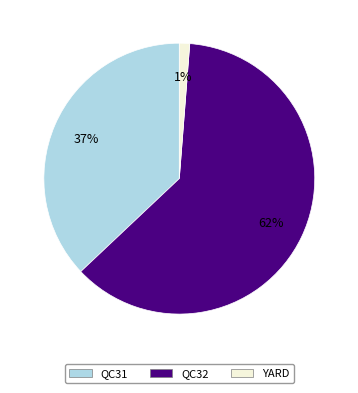

Rank the categories by value from lowest to highest.

YARD, QC31, QC32